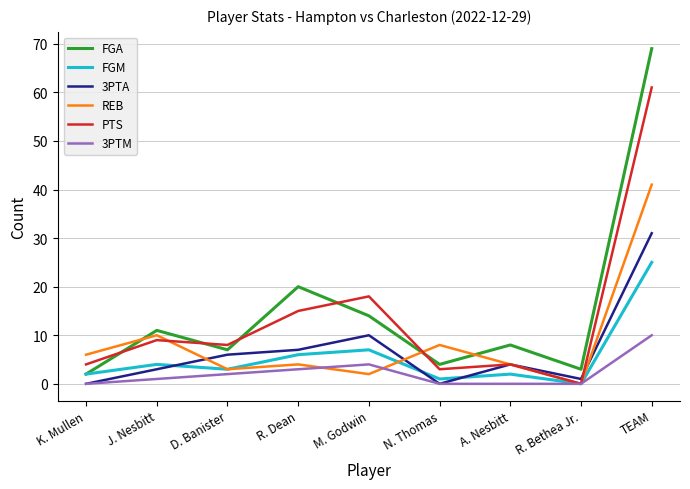

Which series has the widest spread of values?

FGA